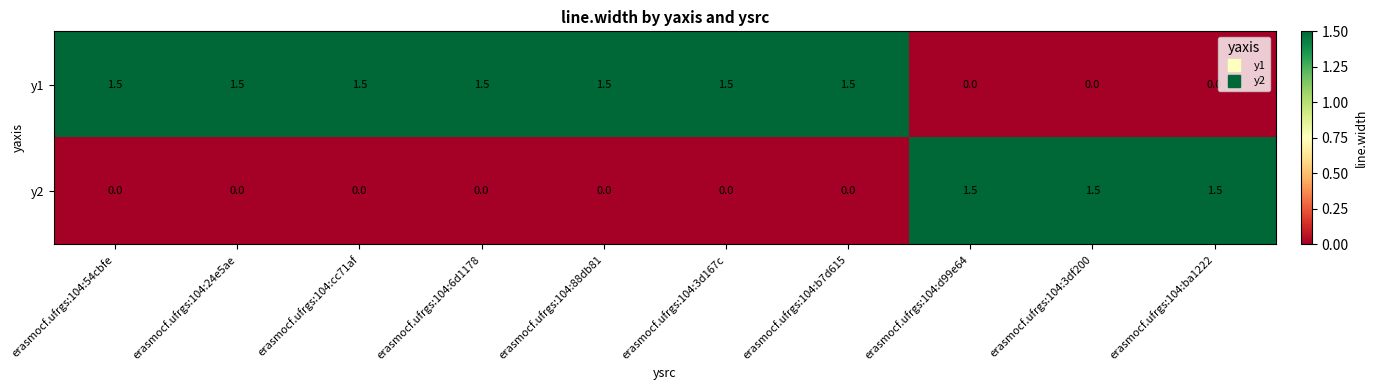

What is the spread (max minus min) of values at erasmocf.ufrgs:104:6d1178?

1.5